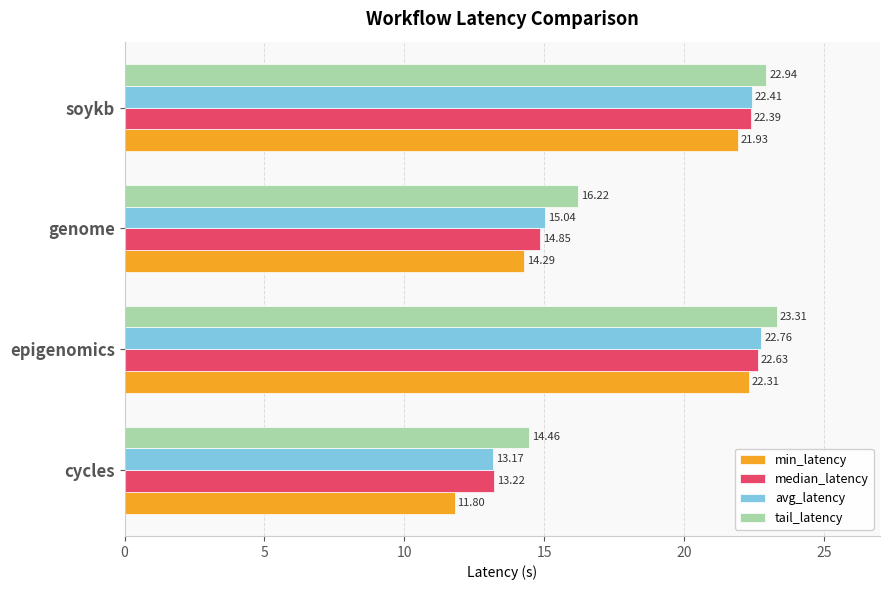

What is the average value of the min_latency series?

17.6